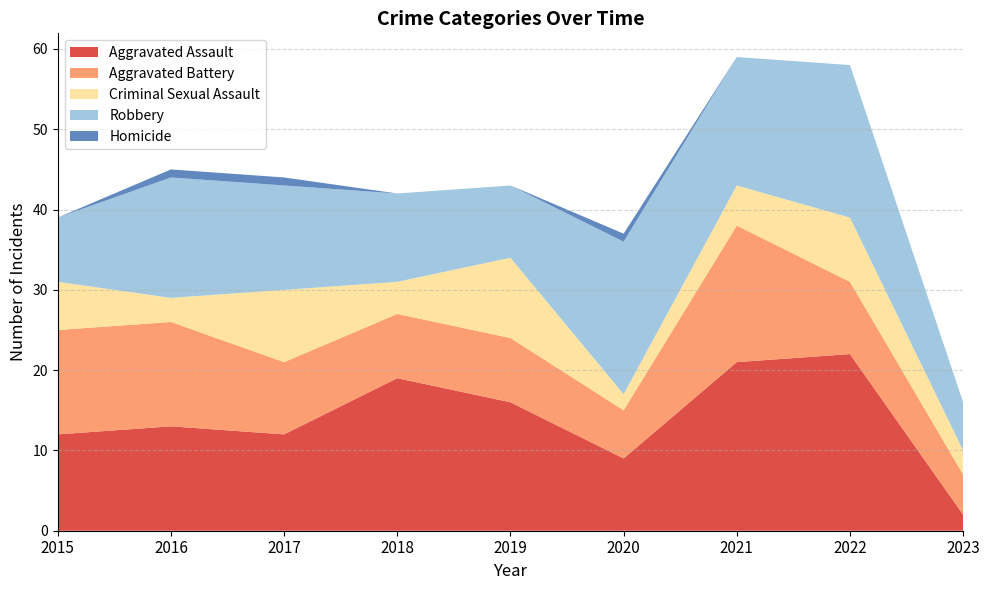

Reading left to right, extract all data points from this chart.

Aggravated Assault: 2015=12	2016=13	2017=12	2018=19	2019=16	2020=9	2021=21	2022=22	2023=2
Aggravated Battery: 2015=13	2016=13	2017=9	2018=8	2019=8	2020=6	2021=17	2022=9	2023=5
Criminal Sexual Assault: 2015=6	2016=3	2017=9	2018=4	2019=10	2020=2	2021=5	2022=8	2023=3
Robbery: 2015=8	2016=15	2017=13	2018=11	2019=9	2020=19	2021=16	2022=19	2023=6
Homicide: 2015=0	2016=1	2017=1	2018=0	2019=0	2020=1	2021=0	2022=0	2023=0